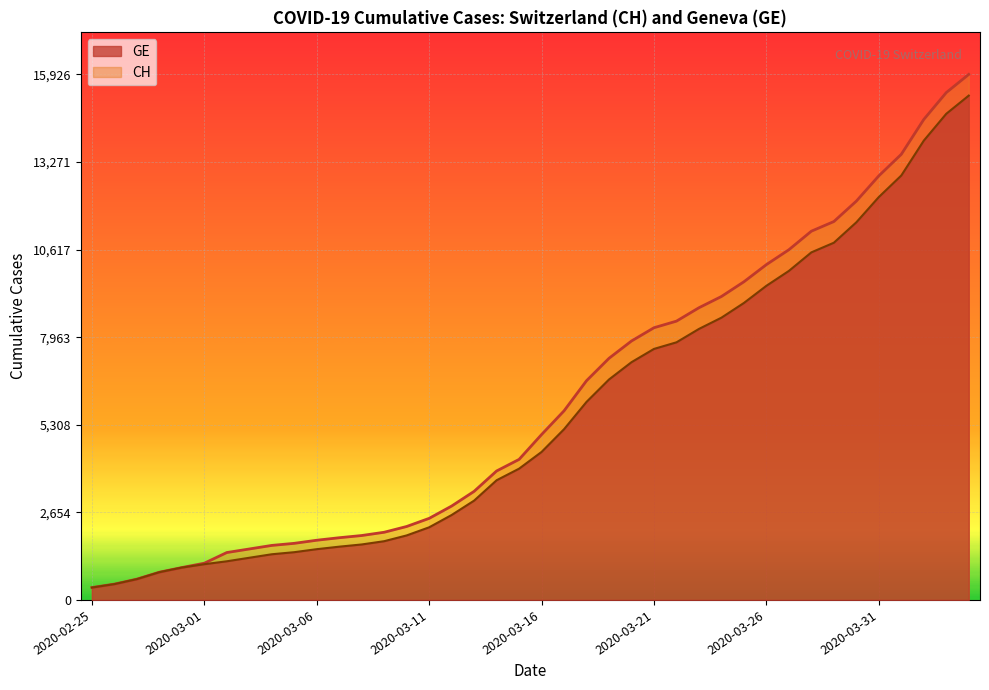

What is the maximum value for CH?

15926